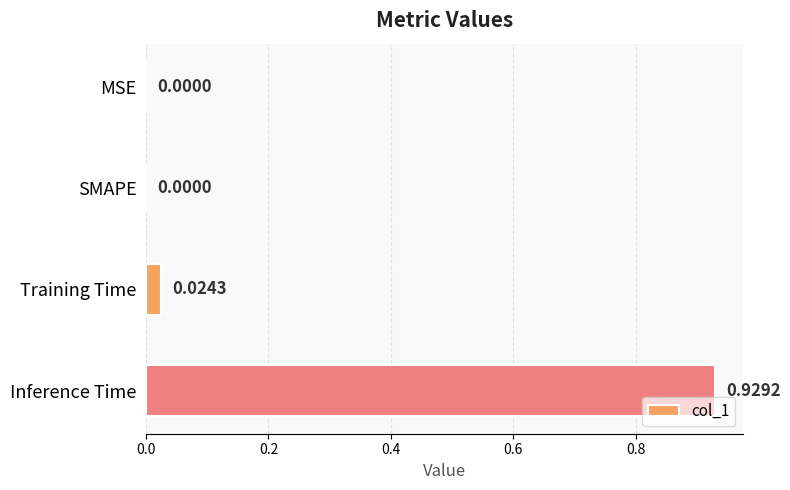

What is the sum of the values at Training Time and Inference Time?

1.0